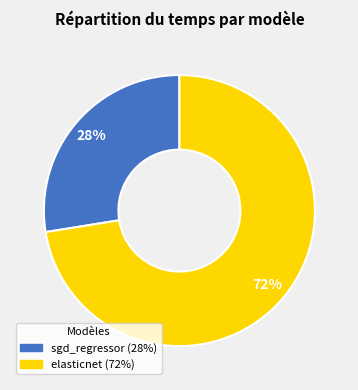

Do sgd_regressor and elasticnet together represent more than half of the pie?

Yes